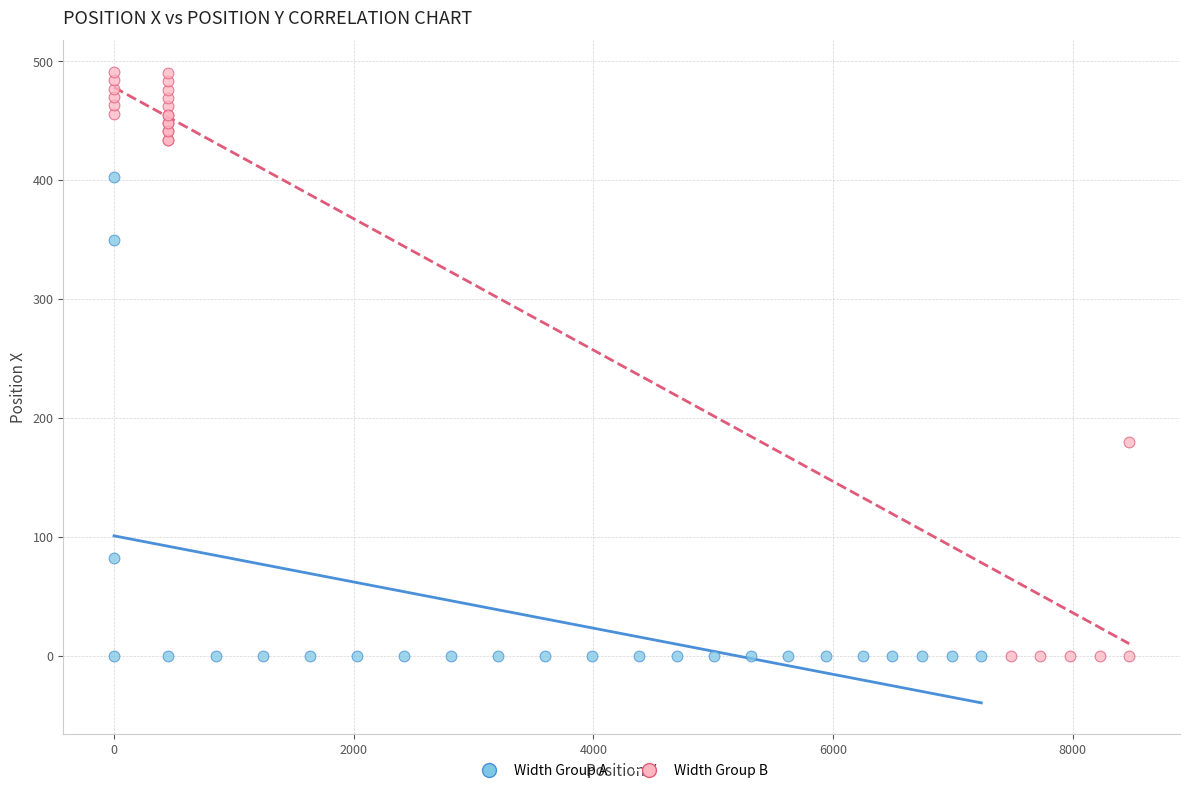

Which series reaches the maximum Y coordinate?

Width Group B